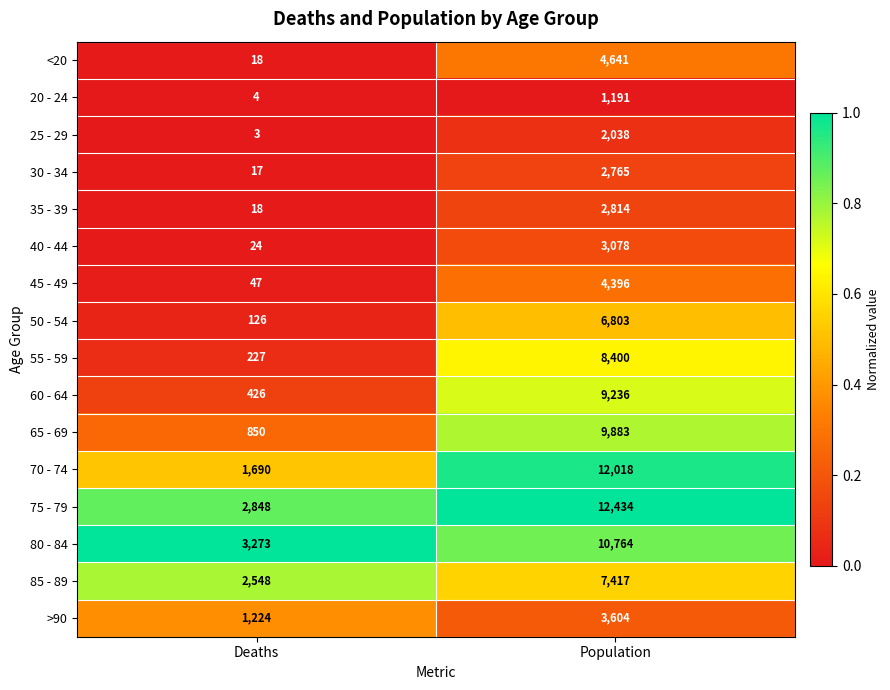

How many series are shown in this chart?

16